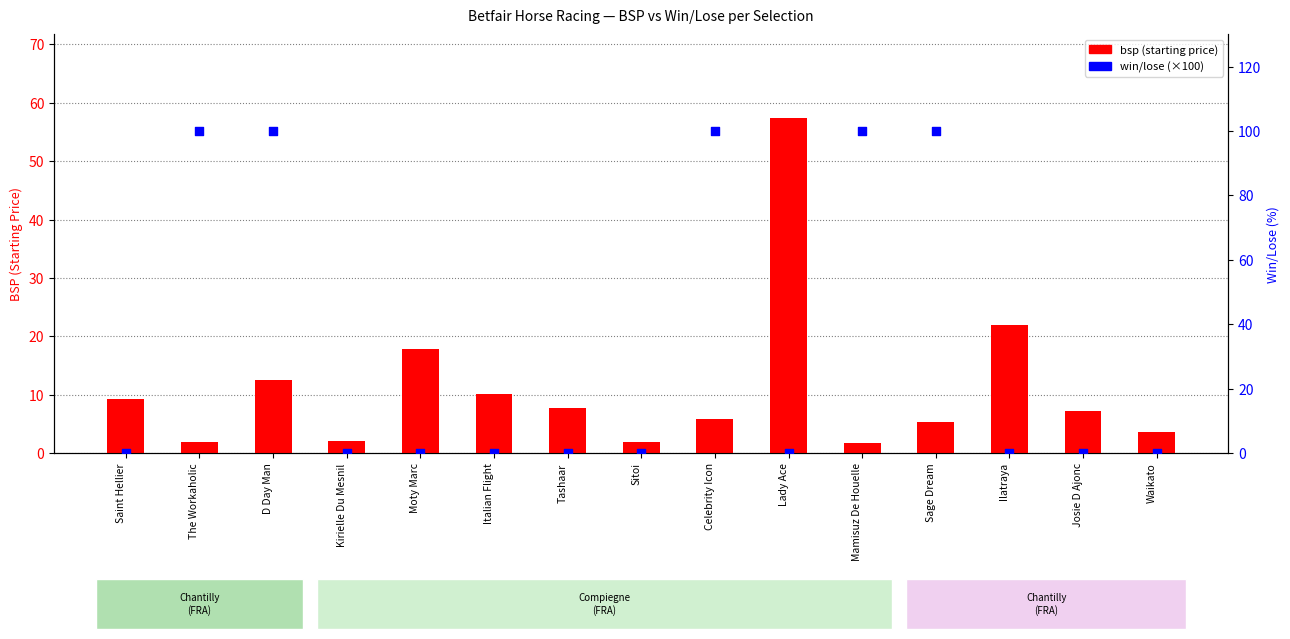

Which series has the largest total across all categories?

win/lose (×100)